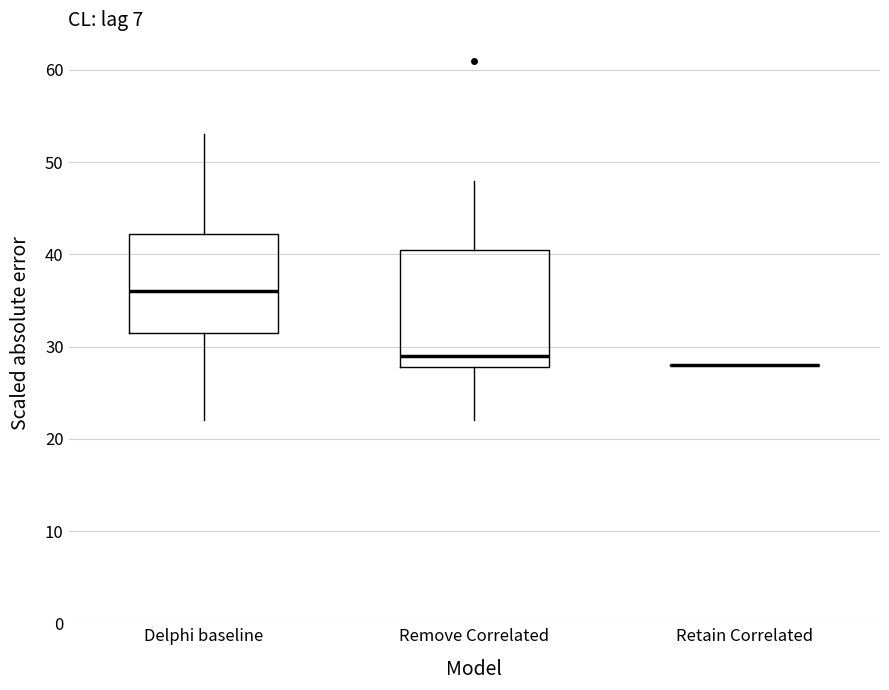

Which box is the tallest, from its lower edge to its upper edge?

Remove Correlated